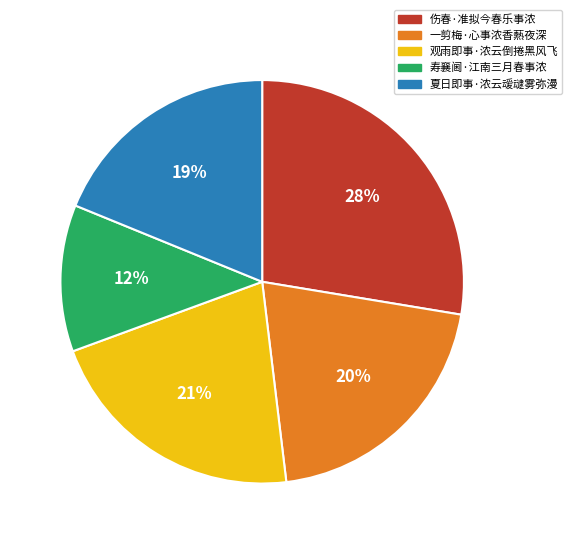

To the nearest percent, what percentage of the pie is 一剪梅·心事浓香爇夜深?

20%